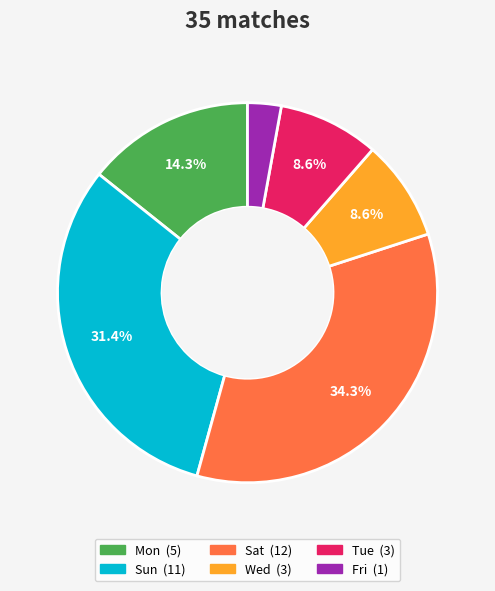

Does any single category account for the majority?

No